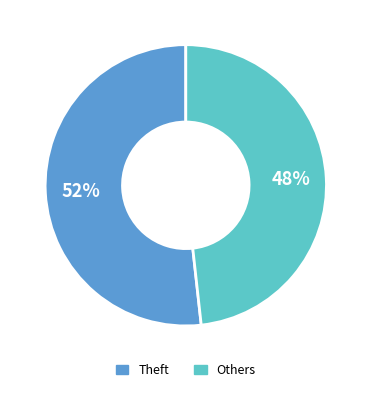

Is Theft the majority of the pie?

Yes